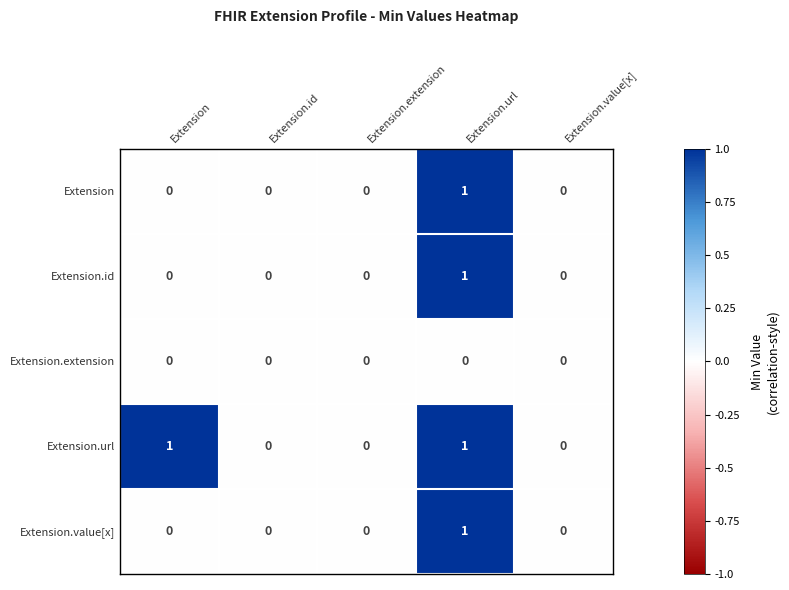

Count the number of data series in this chart.

5